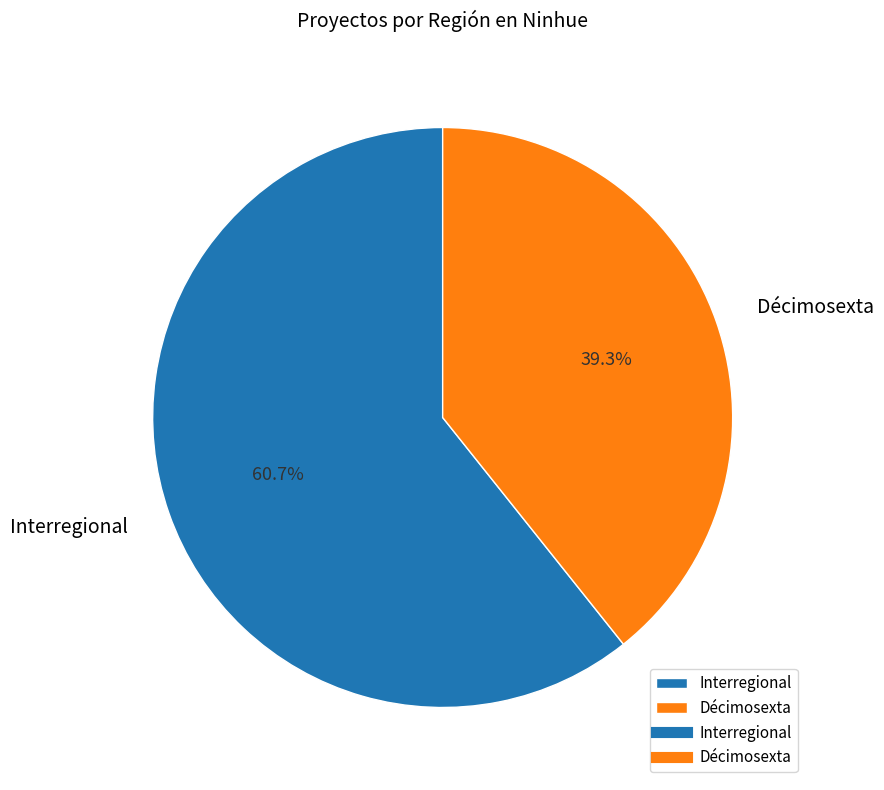

The Interregional slice represents 49% of the pie. True or false?

False